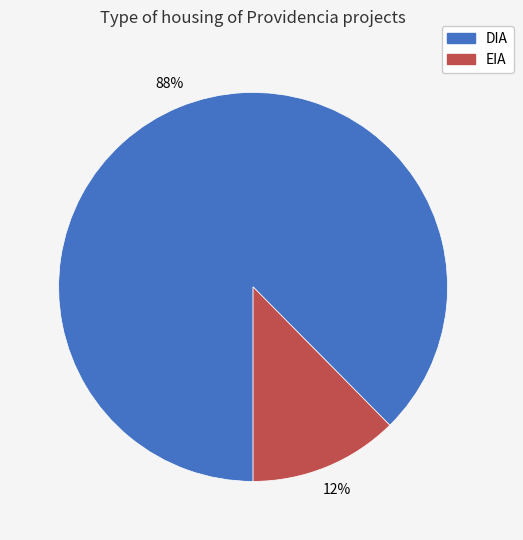

The DIA slice represents 82% of the pie. True or false?

False